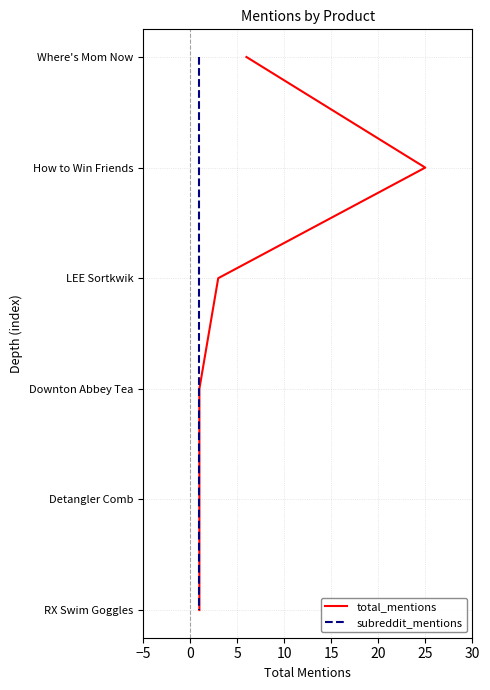

The value of total_mentions at 15 is 7. True or false?

False